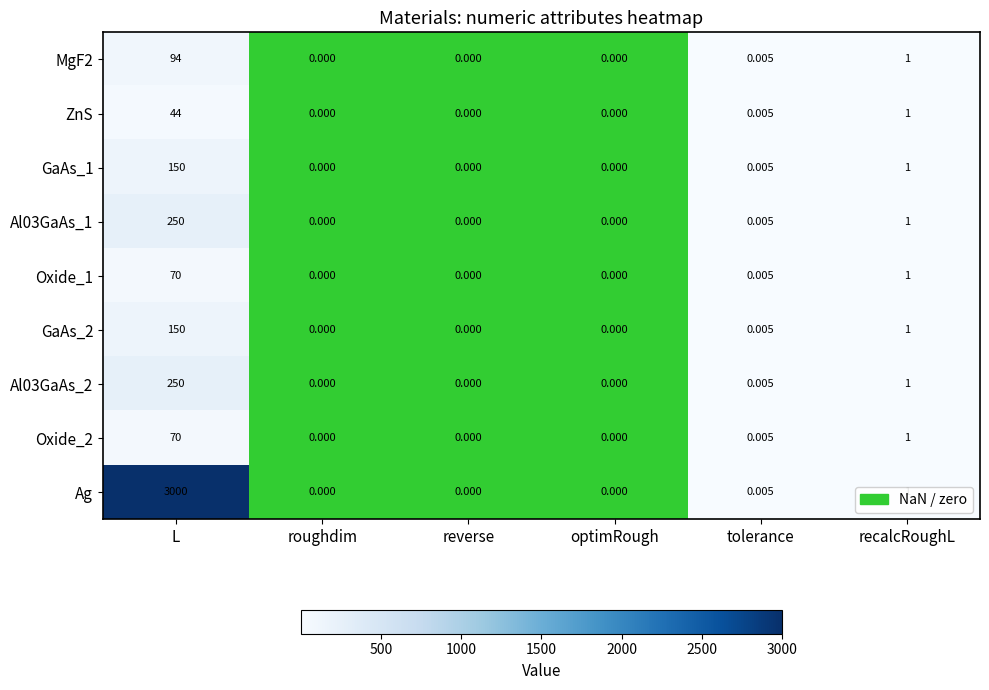

What is the maximum value shown in the chart?

3000.0